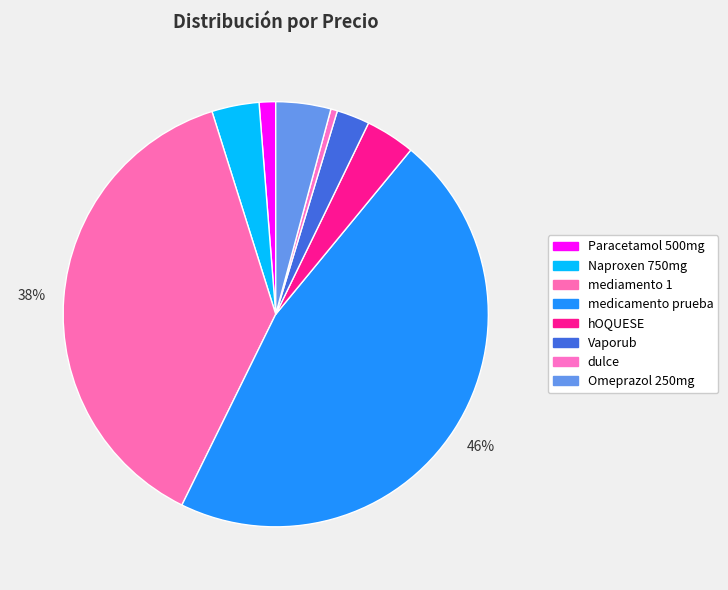

To the nearest percent, what portion does dulce represent?

1%